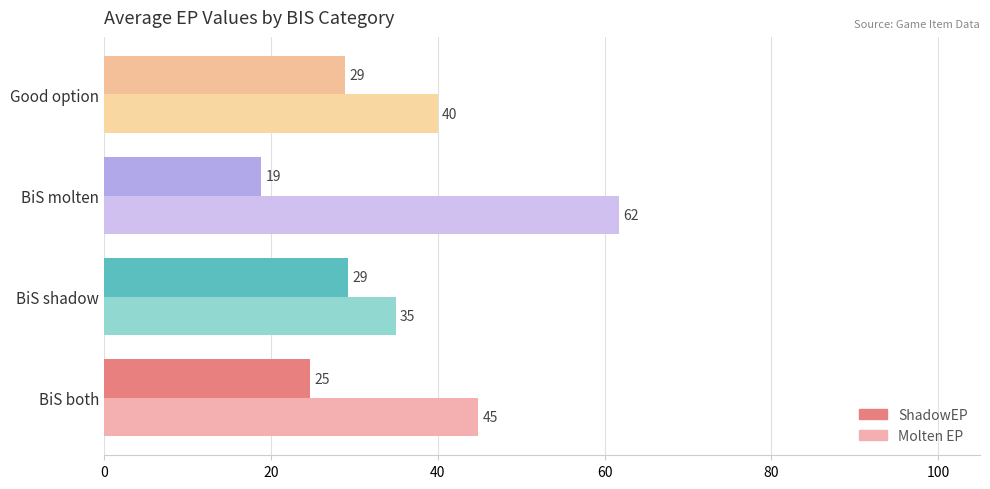

Rank the series by their average value, from lowest to highest.

ShadowEP, Molten EP